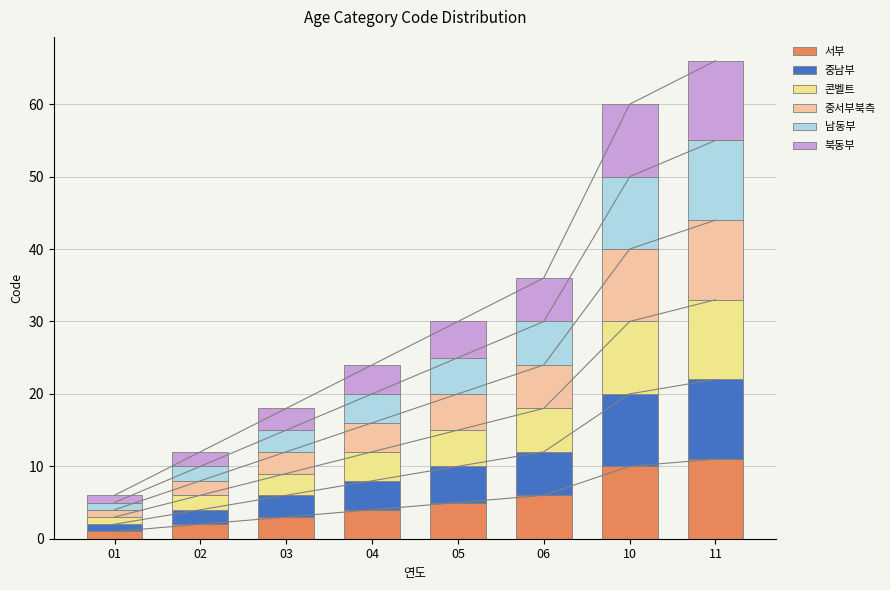

Count the 중남부 values in the range 3 to 10.

5